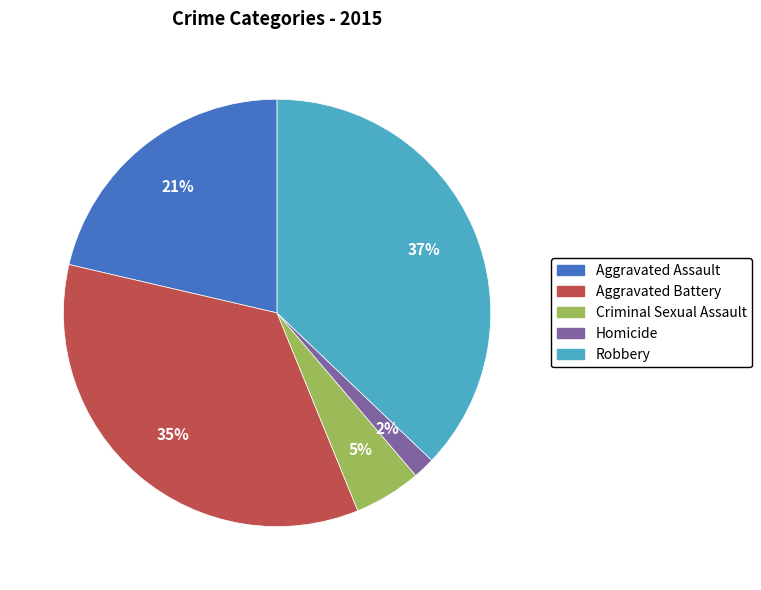

What percentage is the Aggravated Battery slice, to the nearest percent?

35%